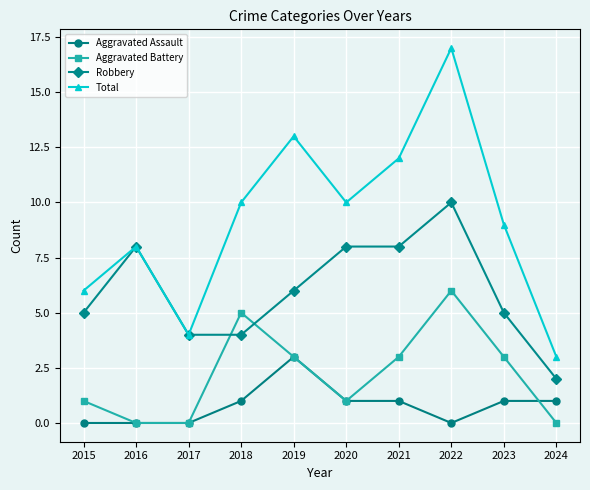

At which label does Robbery first exceed 6?

2016